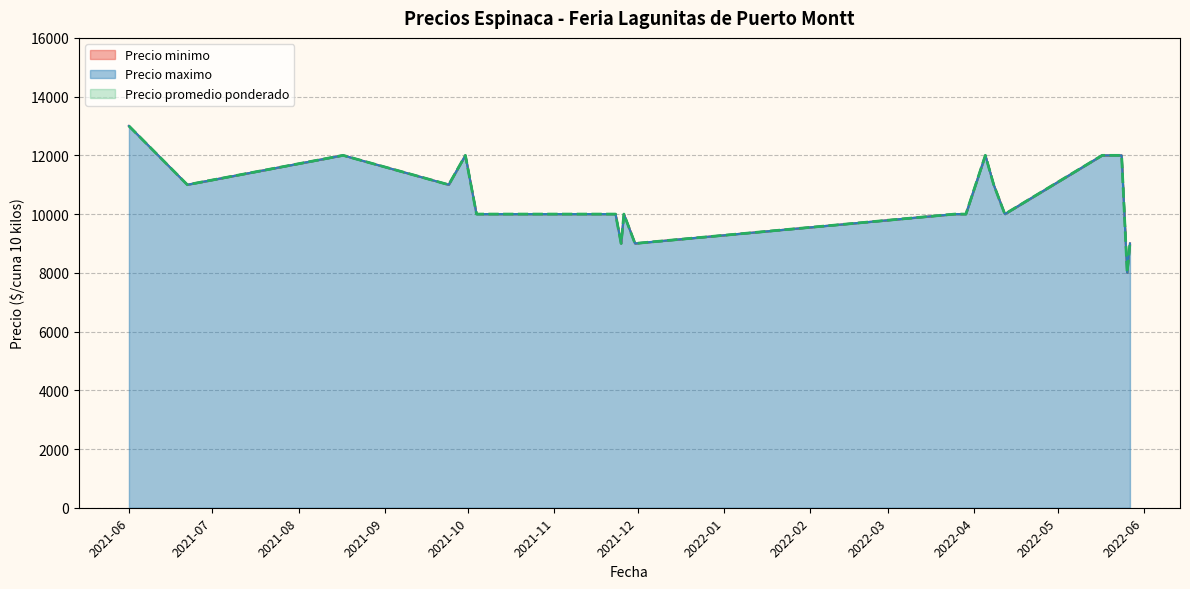

Which series has the largest total across all categories?

Precio minimo